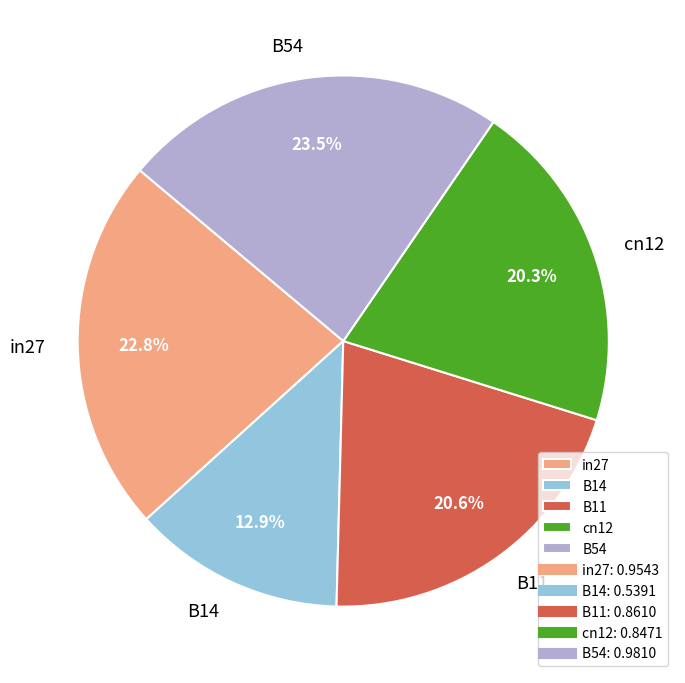

Which slice is the largest?

B54